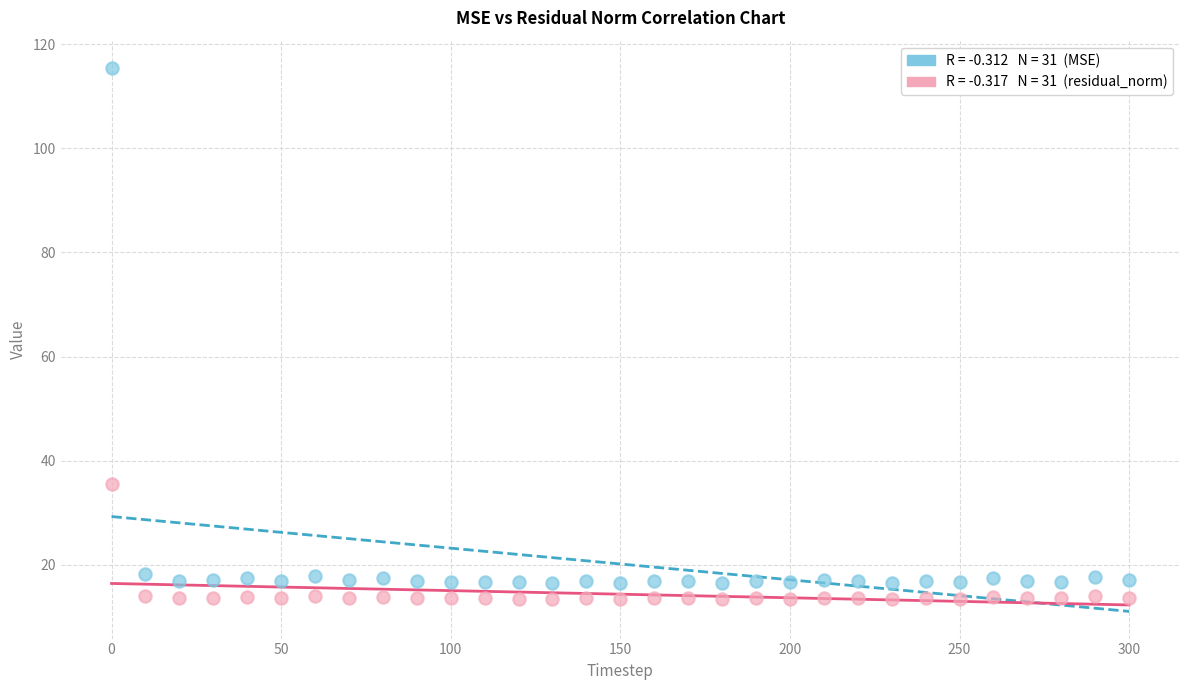

Across all series, what Y value is closest to 64?

35.6